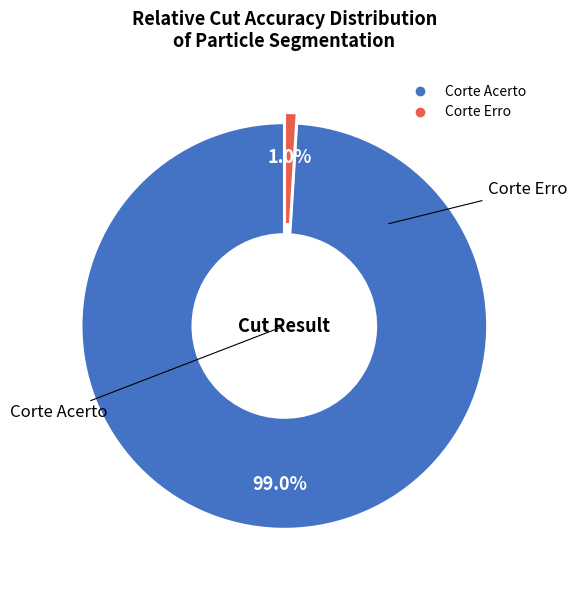

How many slices are in this pie chart?

2